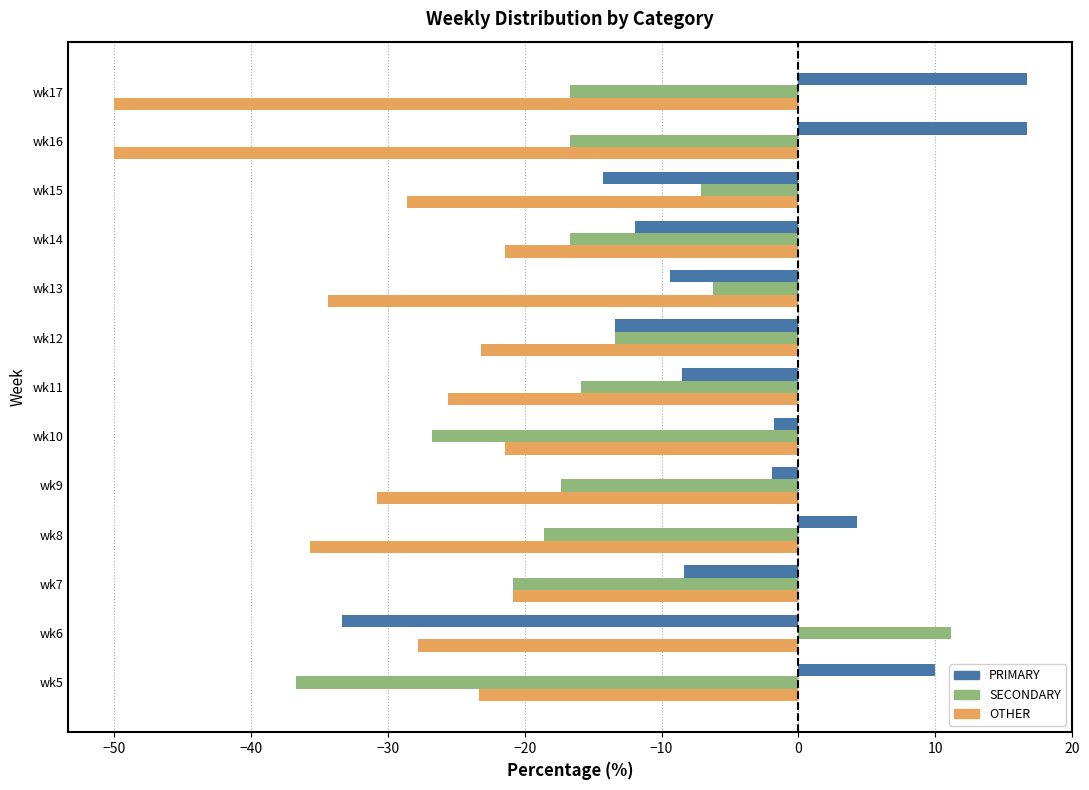

What is the difference between the maximum and second lowest values in the OTHER series?

29.2